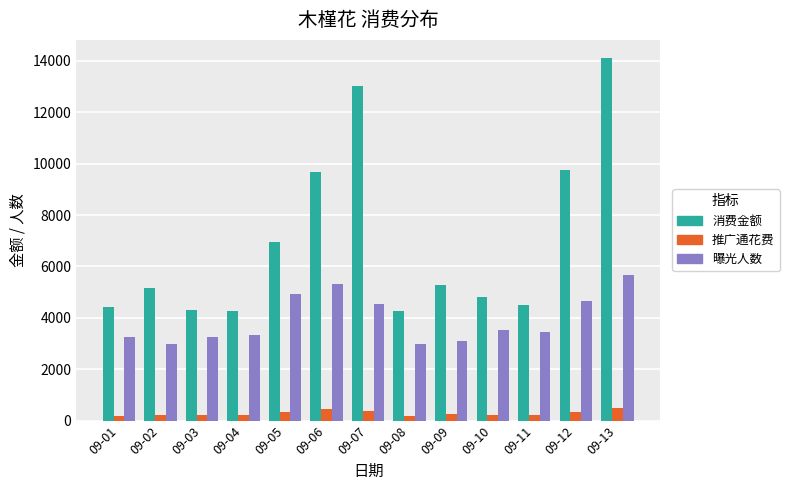

What are all the series names shown in the legend?

消费金额, 推广通花费, 曝光人数